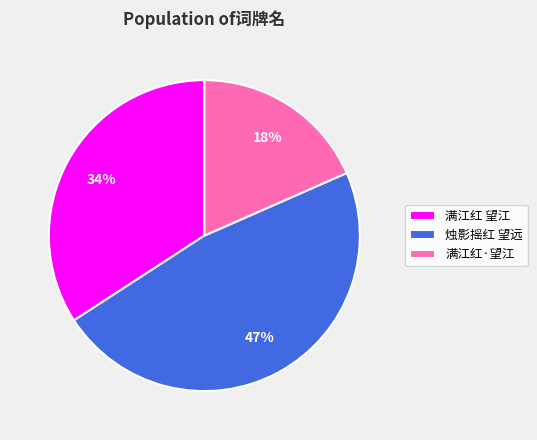

To the nearest percent, what is the difference between the largest and smallest slice percentages?

29%